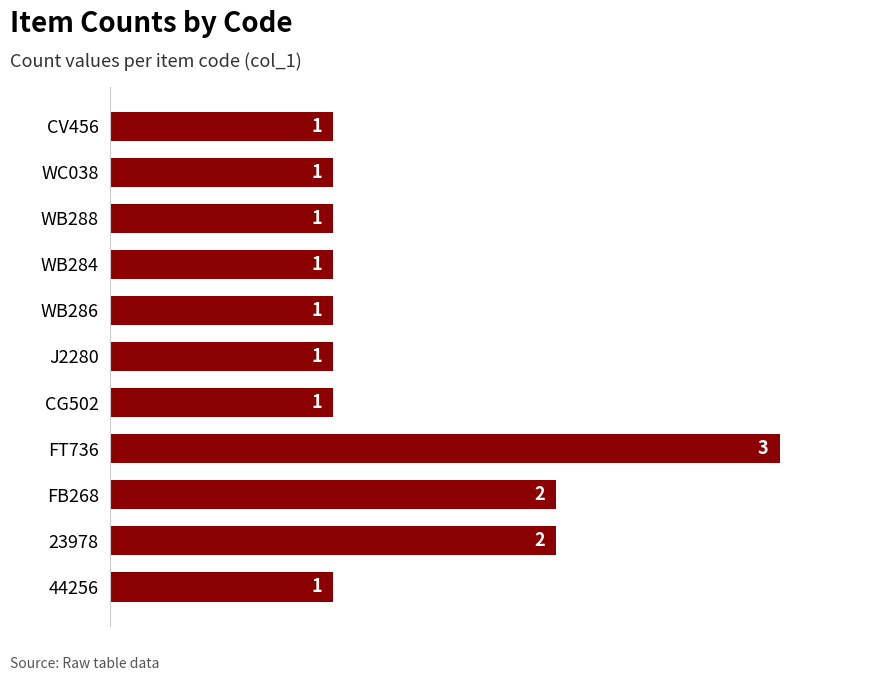

Which has a higher value, FB268 or FT736?

FT736